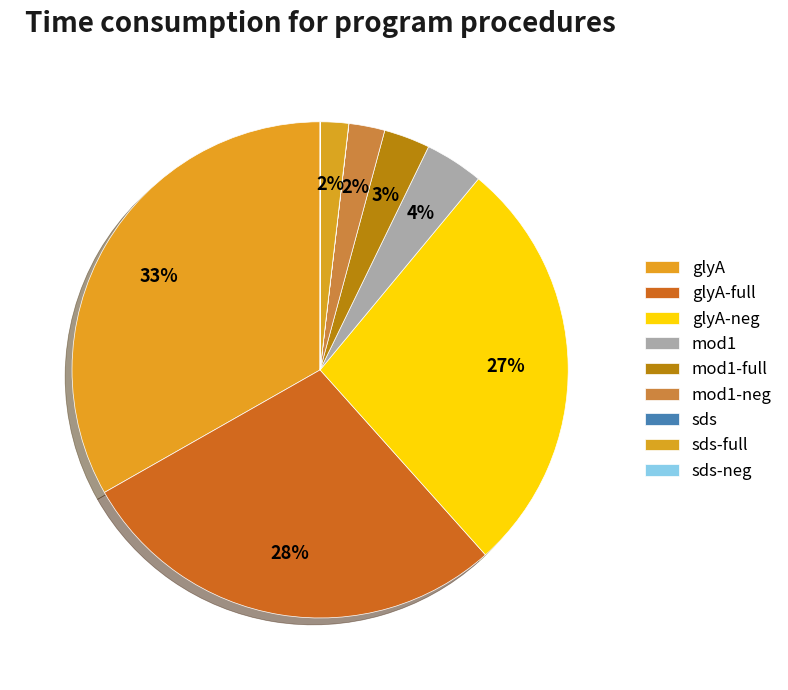

To the nearest percent, what is the difference between the largest and smallest slice percentages?

33%